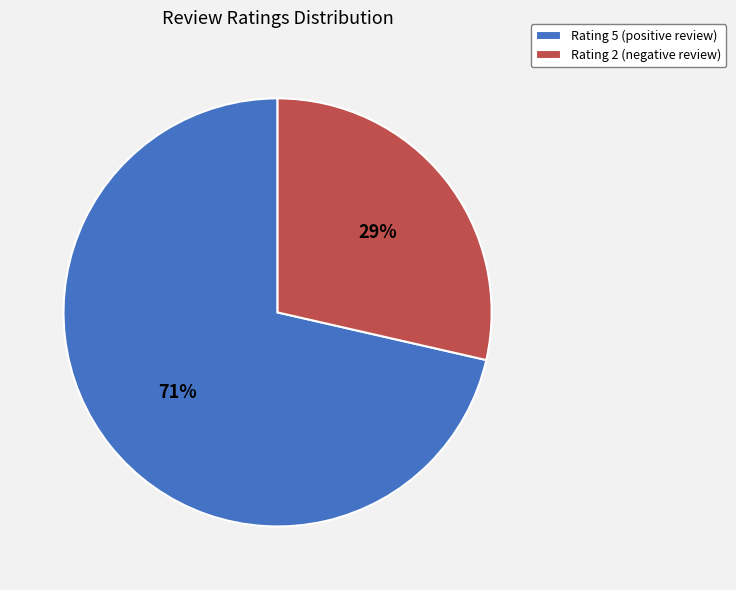

Does any single category account for the majority?

Yes